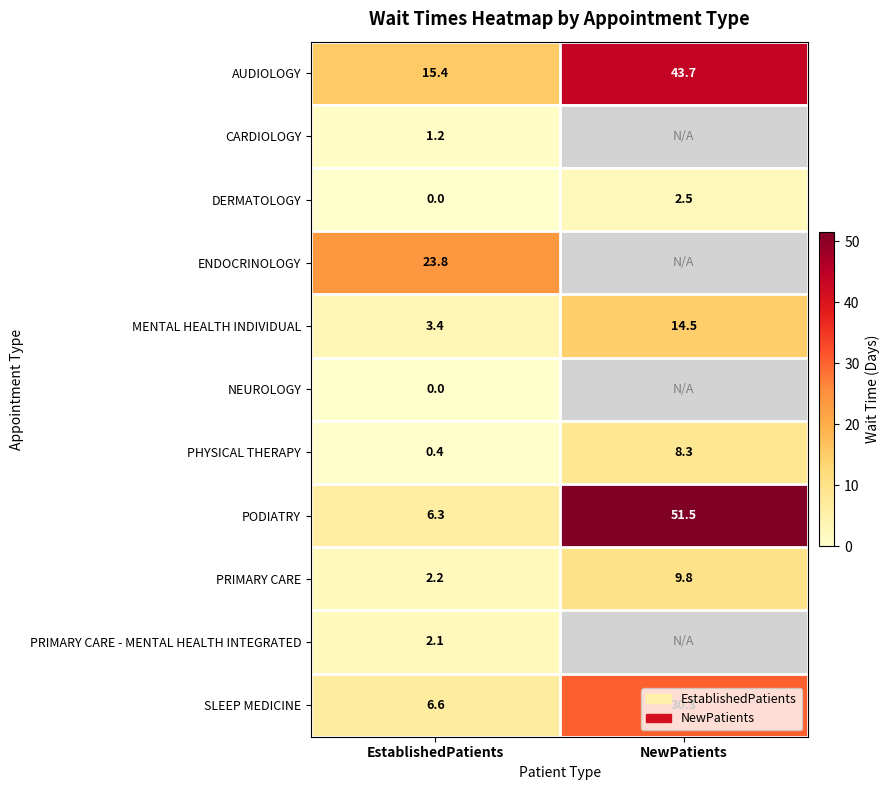

How many distinct data groups are displayed?

11